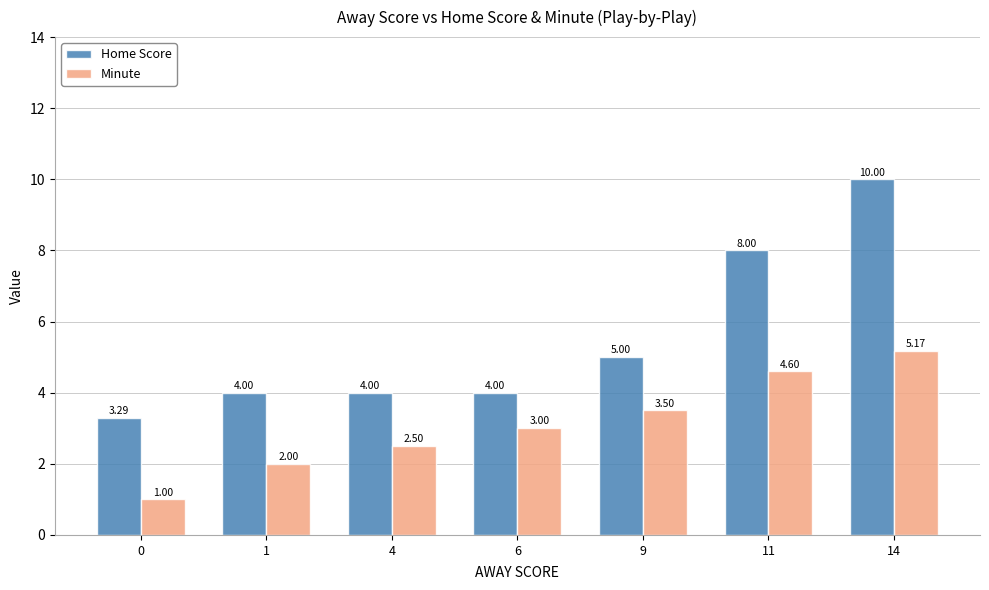

At how many categories does at least one series exceed 2?

7